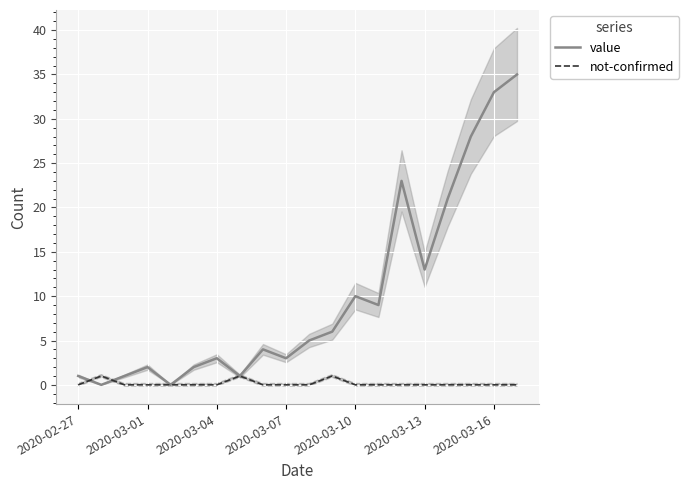

At how many categories does at least one series exceed 23?

3